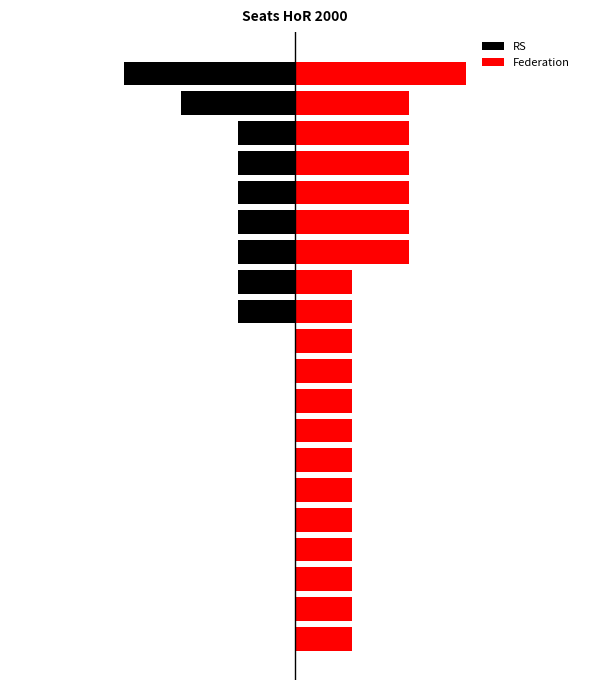

Which series has the widest spread of values?

RS